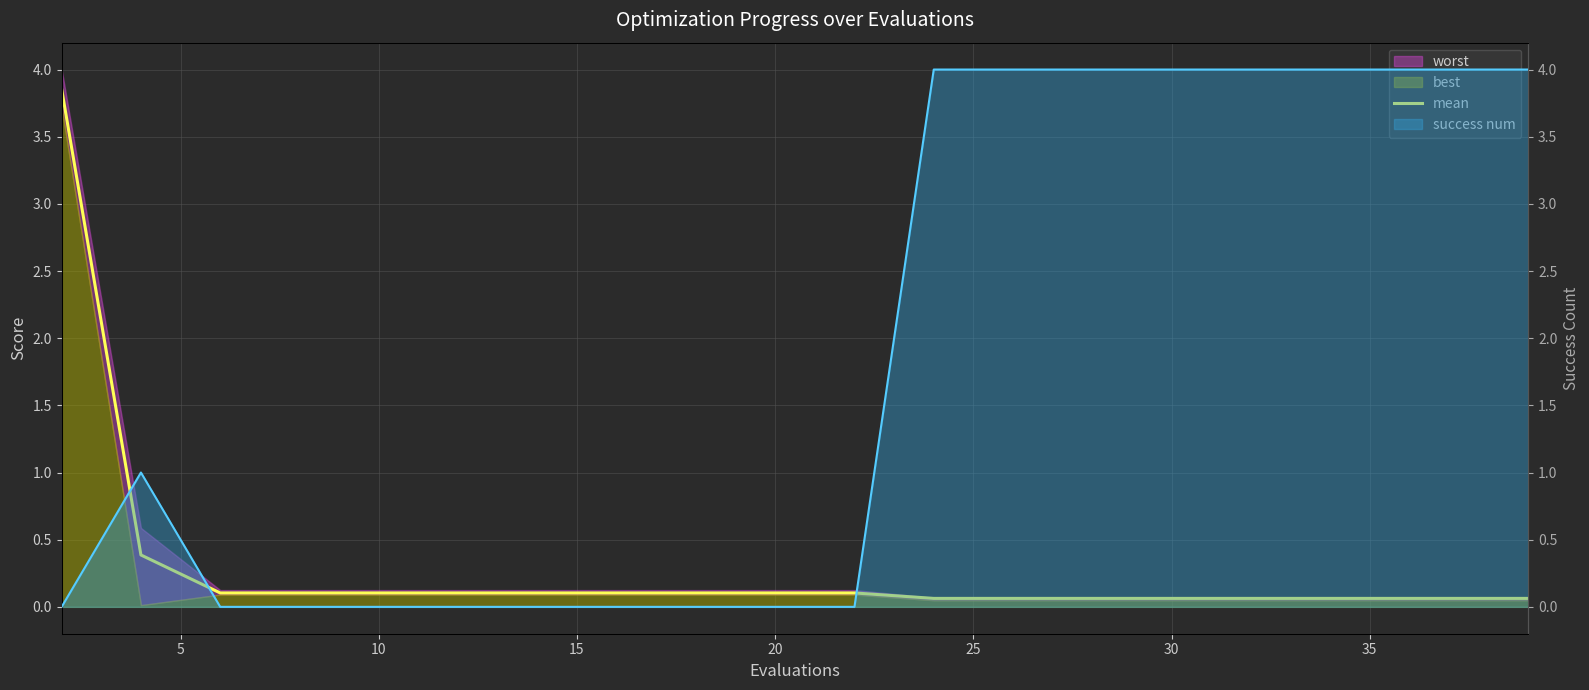

Which series has the widest spread of values?

success num line